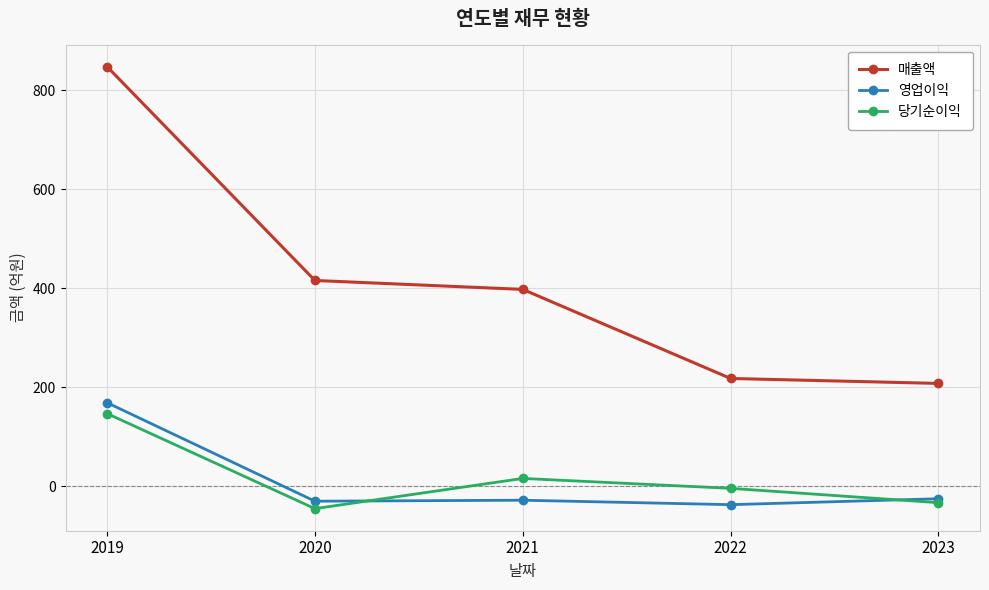

What is the sum of the 당기순이익 values at 2022 and 2019?

143